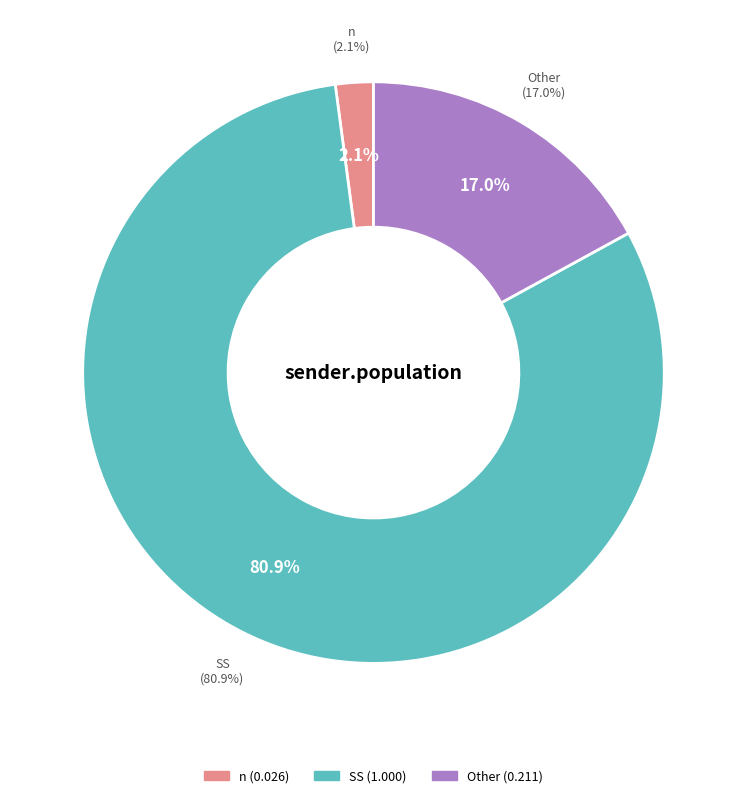

What percentage is the  slice, to the nearest percent?

17%